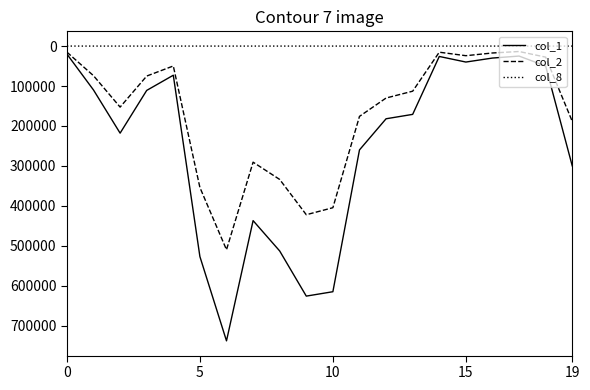

How many lines are shown in the chart?

3